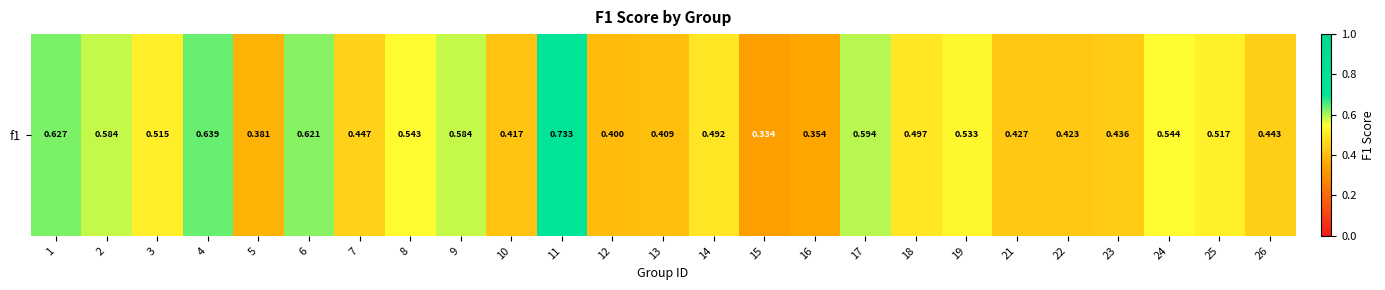

Which label corresponds to the largest value in the chart?

11